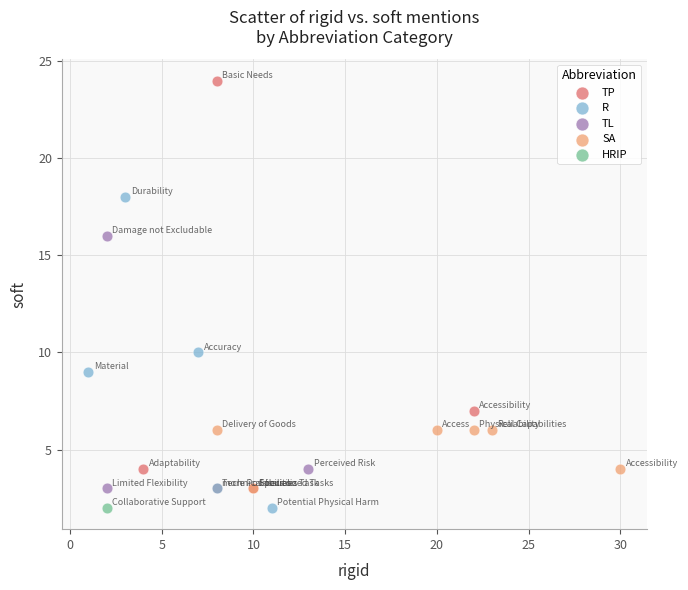

Which series contains the highest Y value?

TP